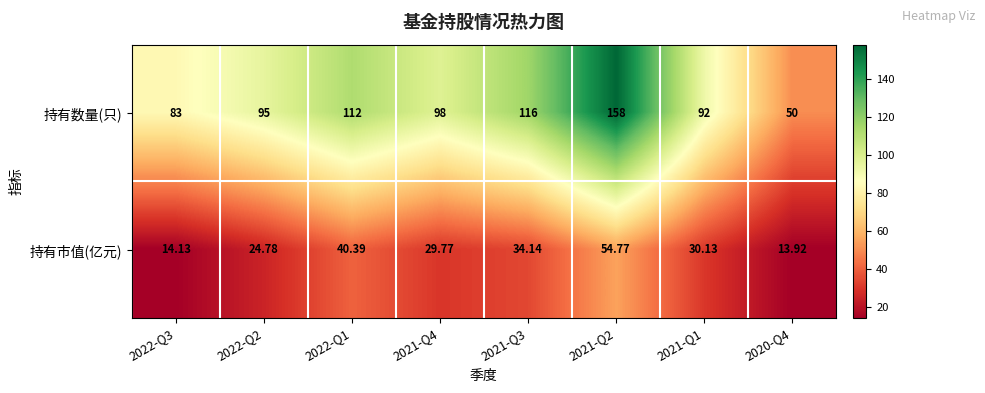

Which series has the largest total across all categories?

持有数量(只)